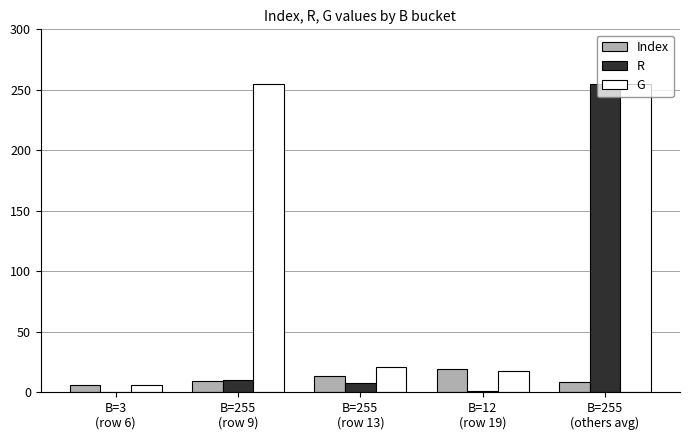

What is the sum of all G values?

554